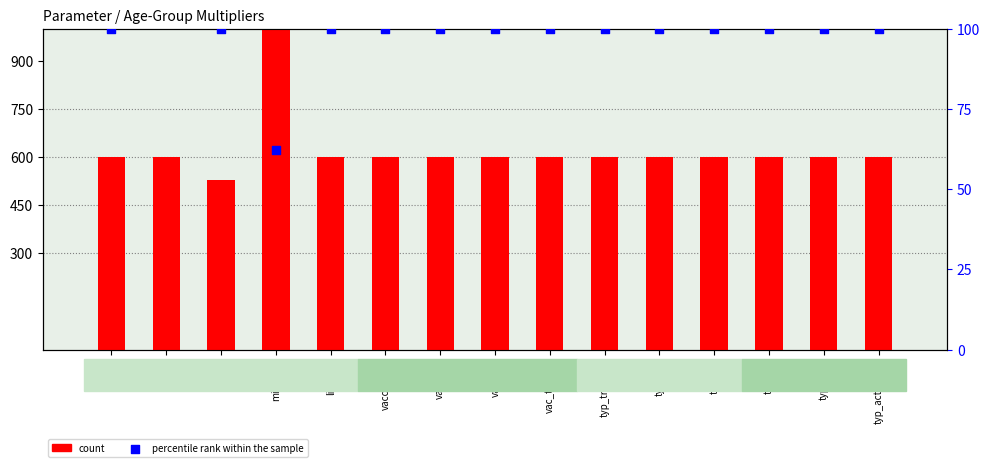

Which series has the largest total across all categories?

count